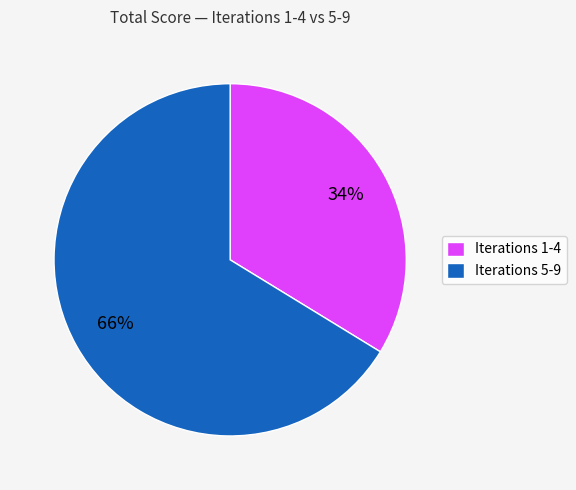

Does any single category account for the majority?

Yes